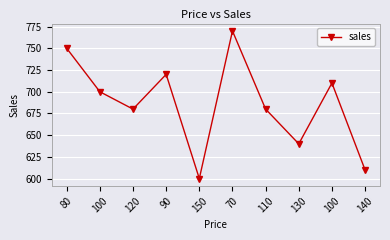

True or false: the data shows 1177 at 70.

False